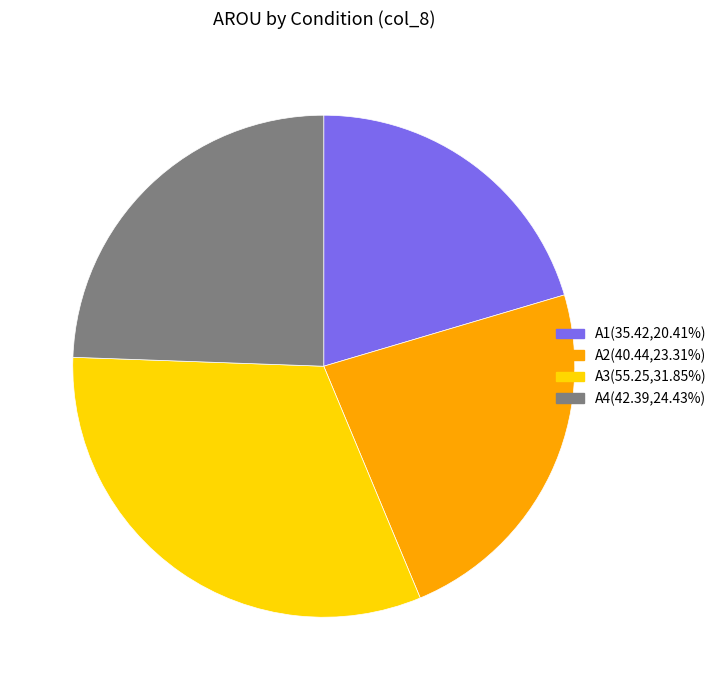

How many segments does this pie chart have?

4